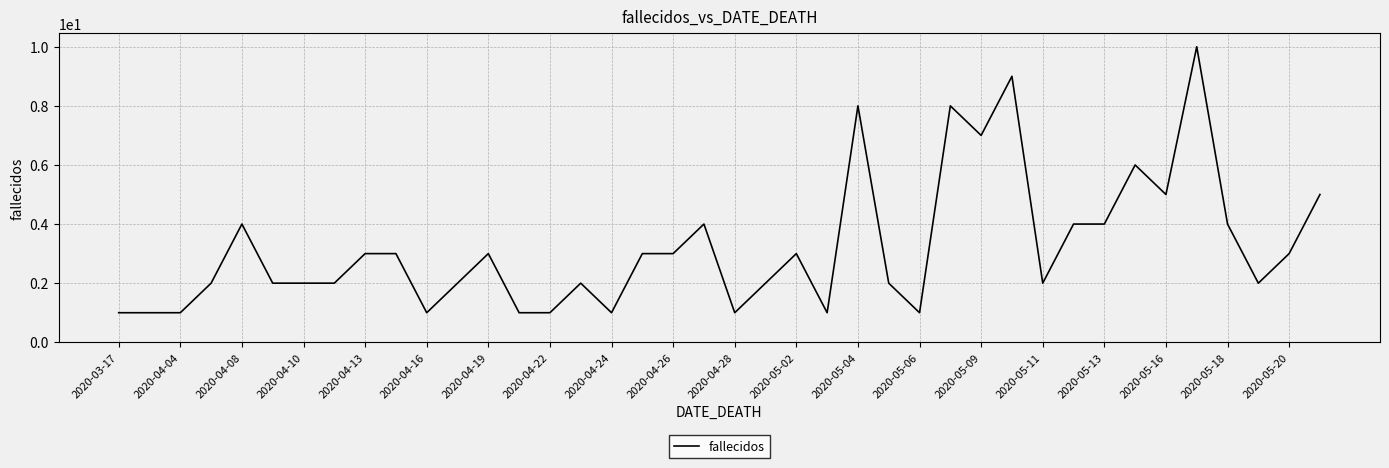

What is the maximum value shown in the chart?

10